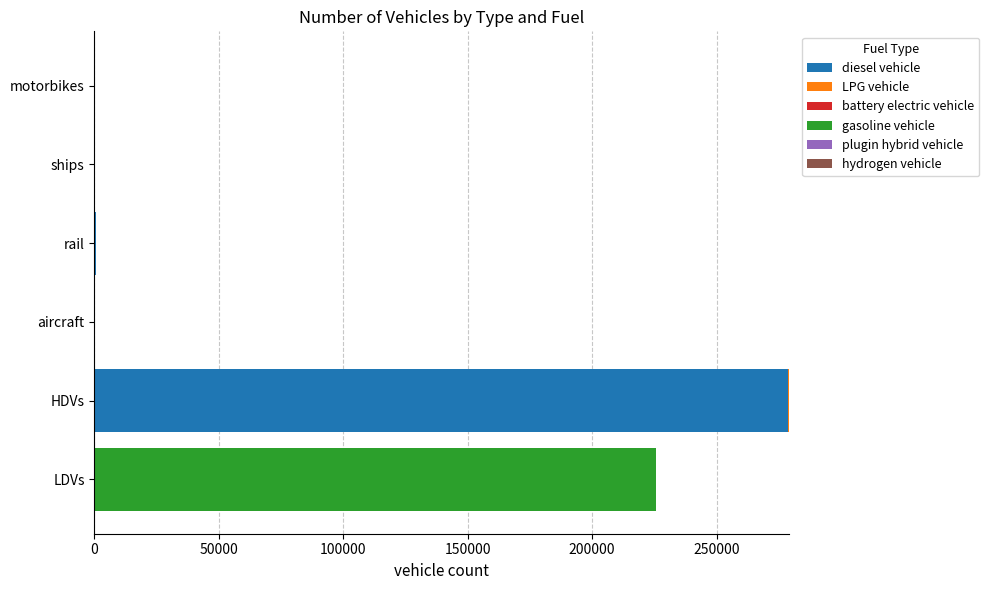

Which category has the highest value in the diesel vehicle series?

HDVs